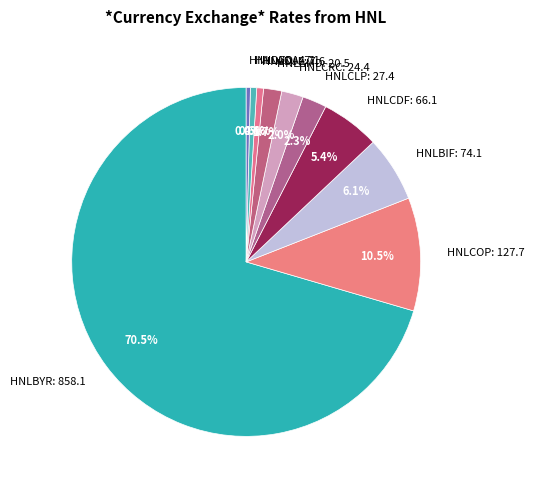

How many segments does this pie chart have?

10